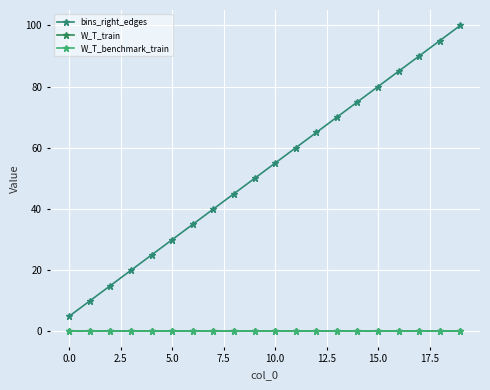

True or false: W_T_train and W_T_benchmark_train intersect in this chart.

False